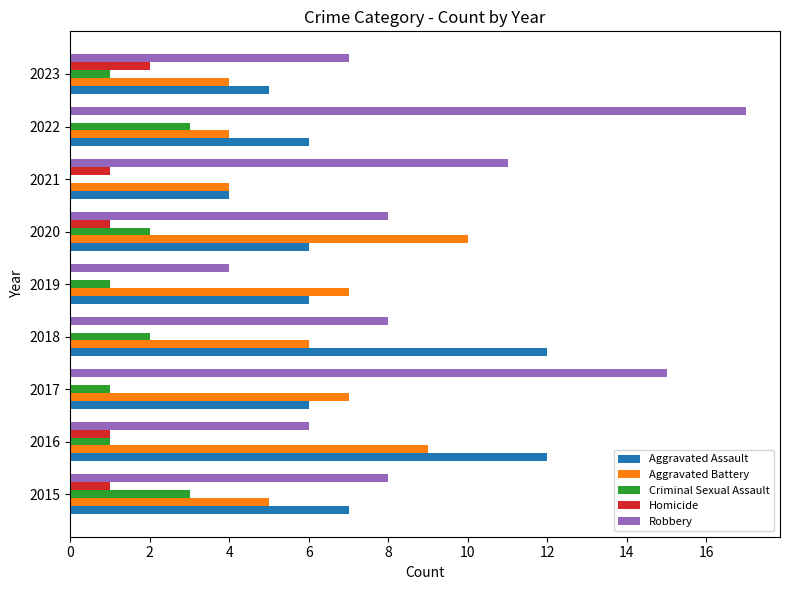

What are all the series names shown in the legend?

Aggravated Assault, Aggravated Battery, Criminal Sexual Assault, Homicide, Robbery